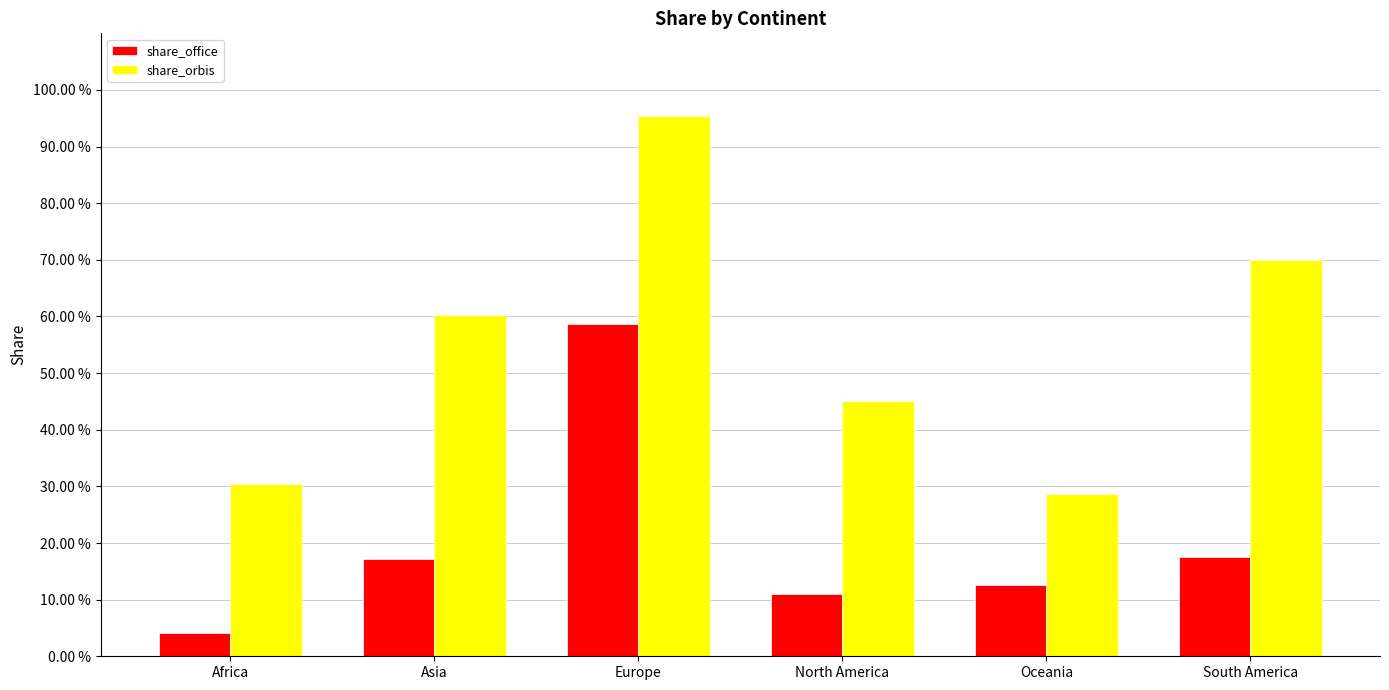

Rank the categories by share_orbis value from highest to lowest.

Europe, South America, Asia, North America, Africa, Oceania